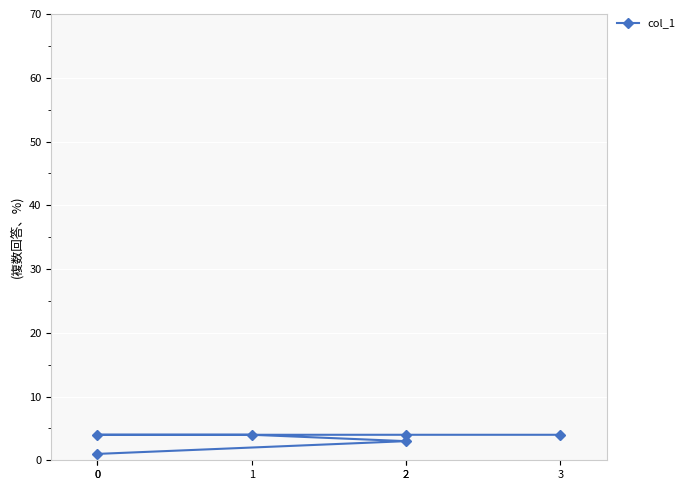

The value at 2 is 7. True or false?

False